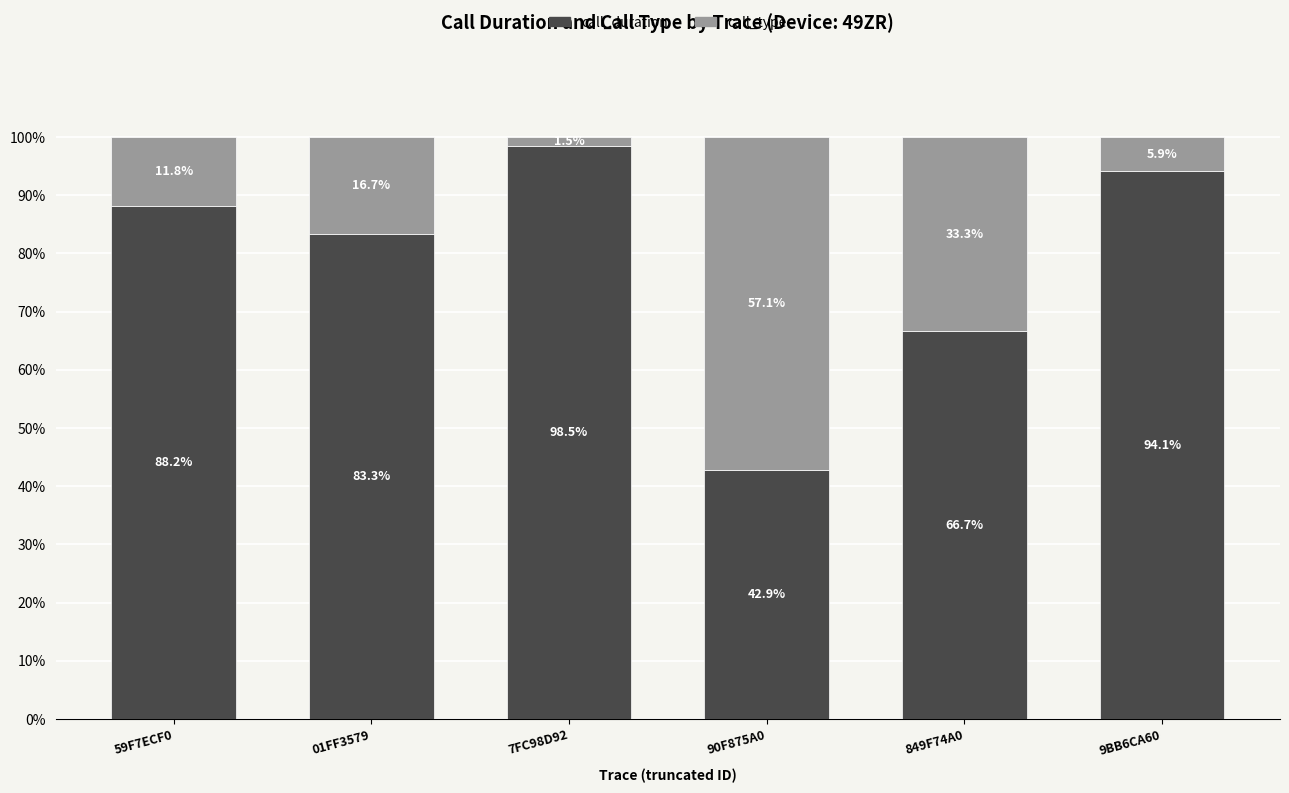

Are the bars horizontal?

No